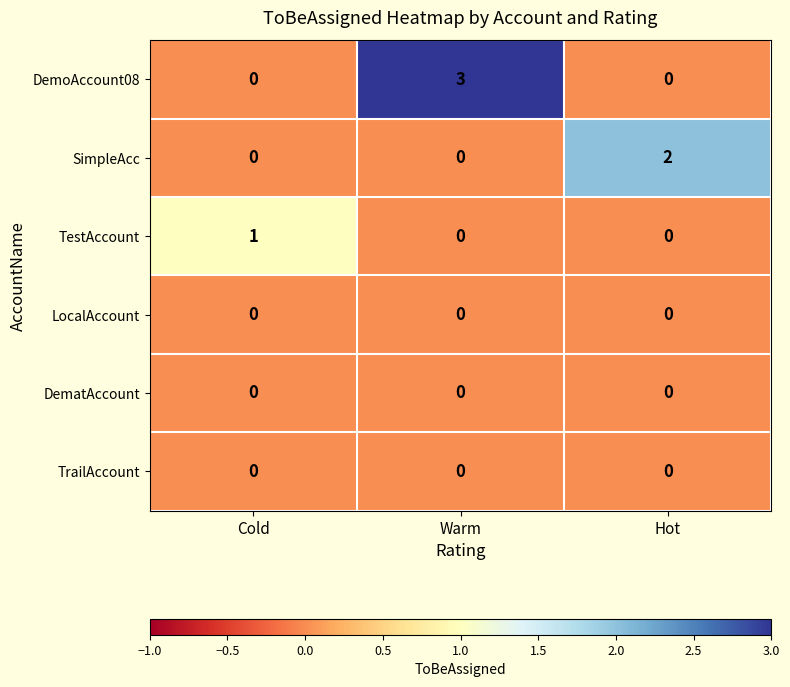

What is the greatest value displayed?

3